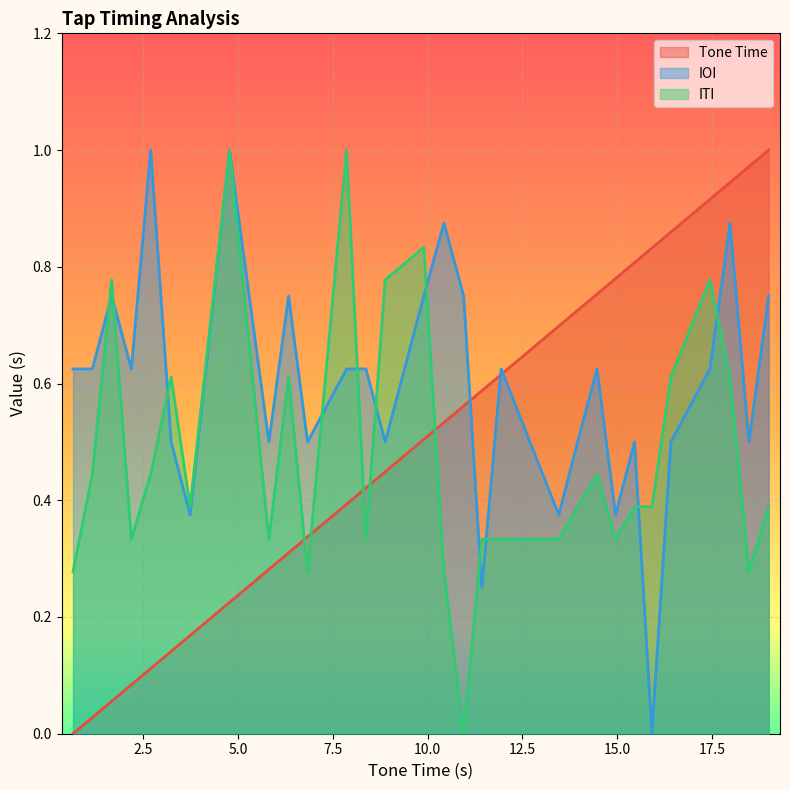

Rank the series by their maximum value, from lowest to highest.

IOI, ITI, Tone Time